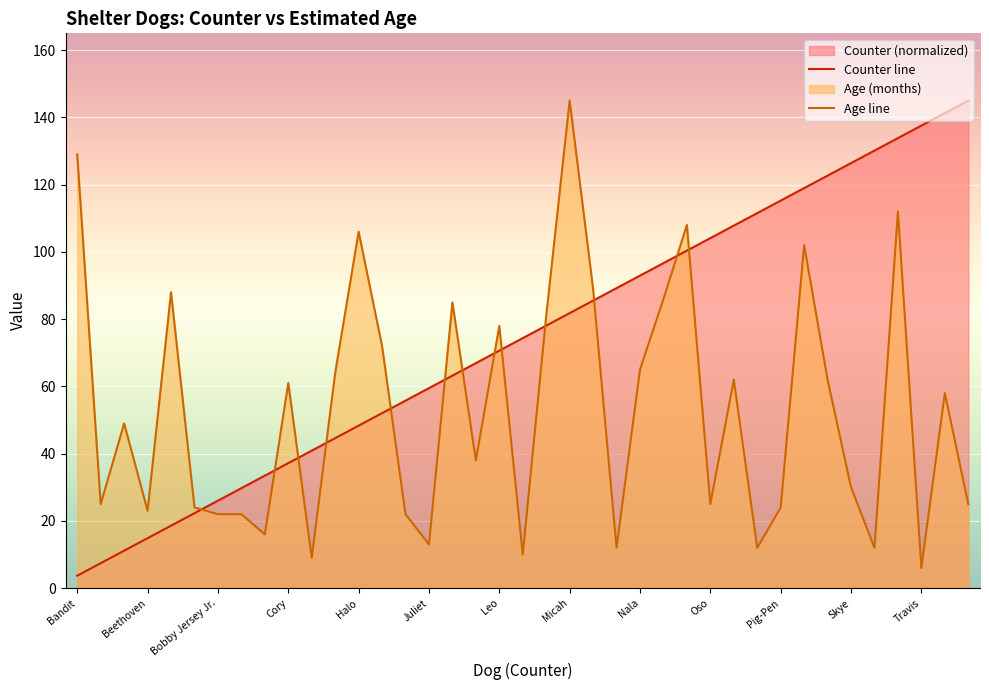

How many data points in Age line are above 49?

19